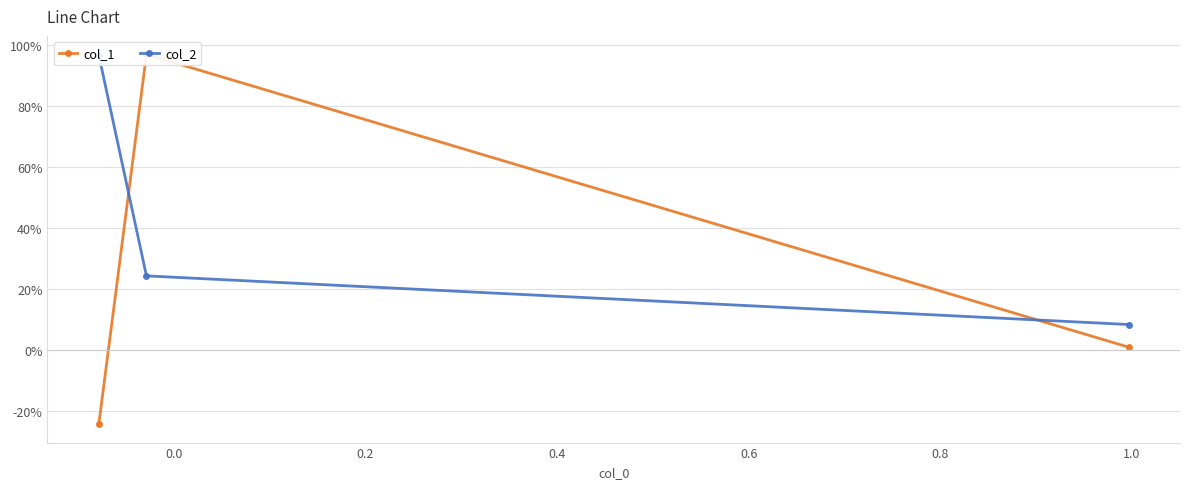

Count the number of data series in this chart.

2